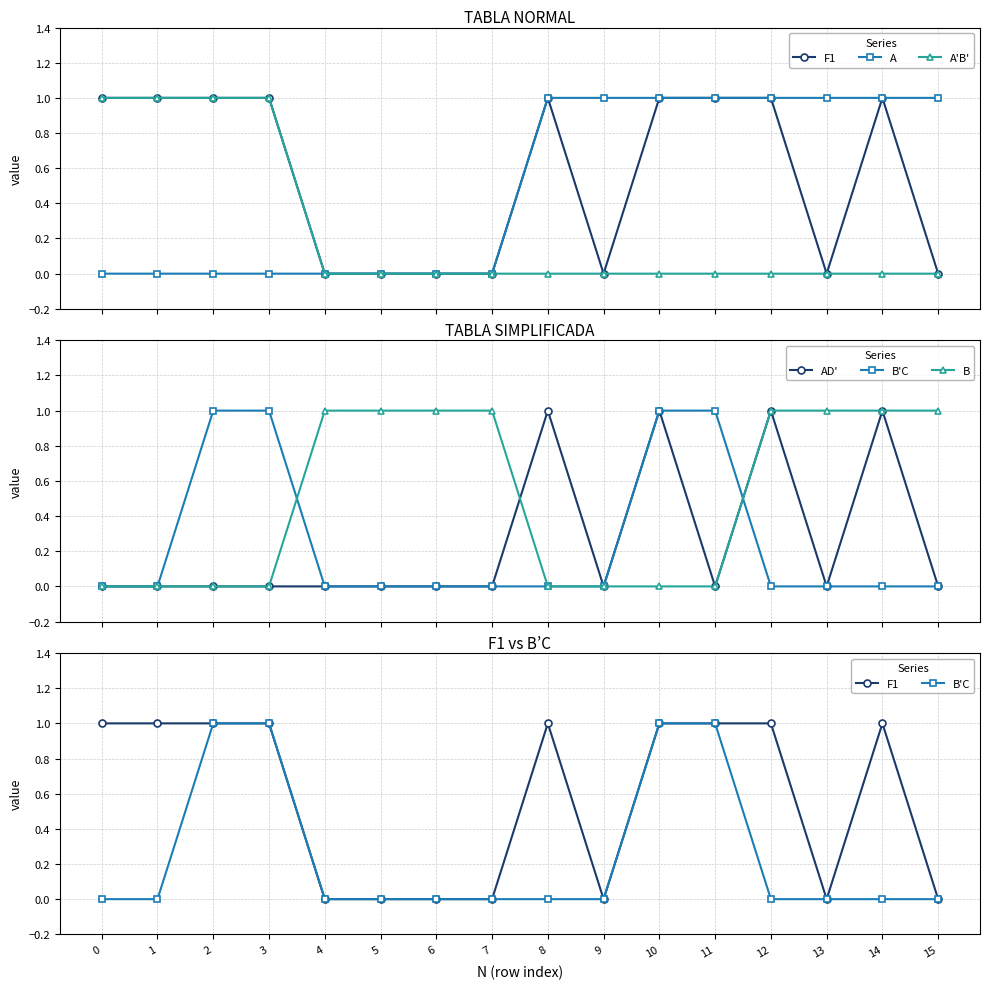

Which series ends up on top after the final intersection of B and A?

A